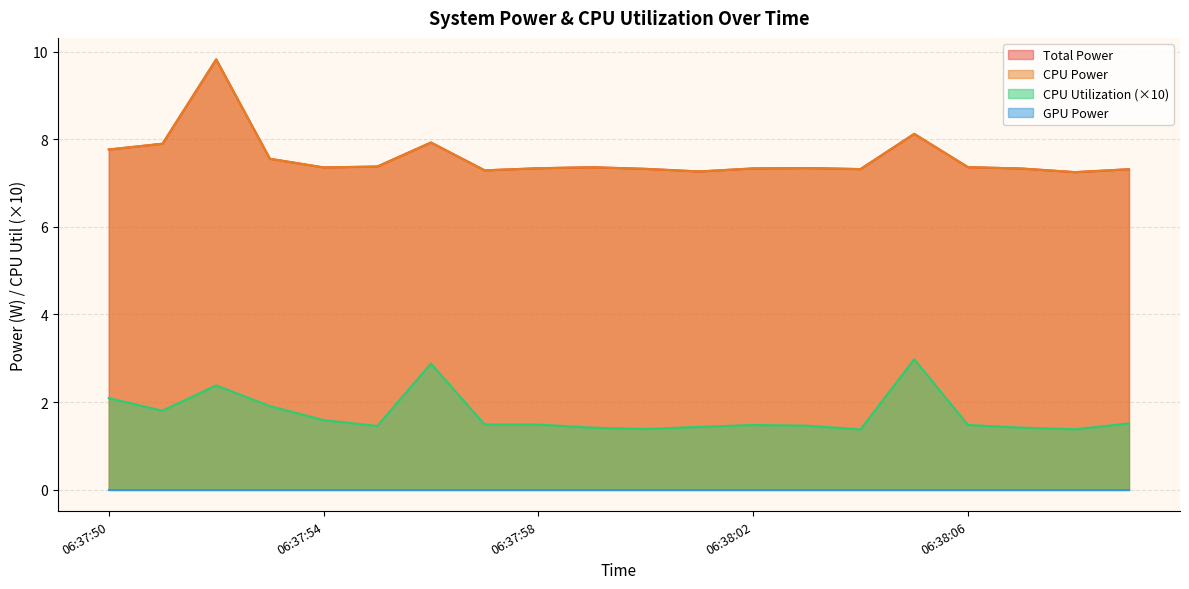

Reading left to right, extract all data points from this chart.

Total Power: 7.8	7.9	9.8	7.6	7.4	7.4	7.9	7.3	7.3	7.4	7.3	7.3	7.3	7.3	7.3	8.1	7.4	7.3	7.3	7.3
CPU Power: 7.8	7.9	9.8	7.6	7.4	7.4	7.9	7.3	7.3	7.4	7.3	7.3	7.3	7.3	7.3	8.1	7.4	7.3	7.3	7.3
CPU Utilization: 2.1	1.8	2.4	1.9	1.6	1.5	2.9	1.5	1.5	1.4	1.4	1.4	1.5	1.5	1.4	3.0	1.5	1.4	1.4	1.5